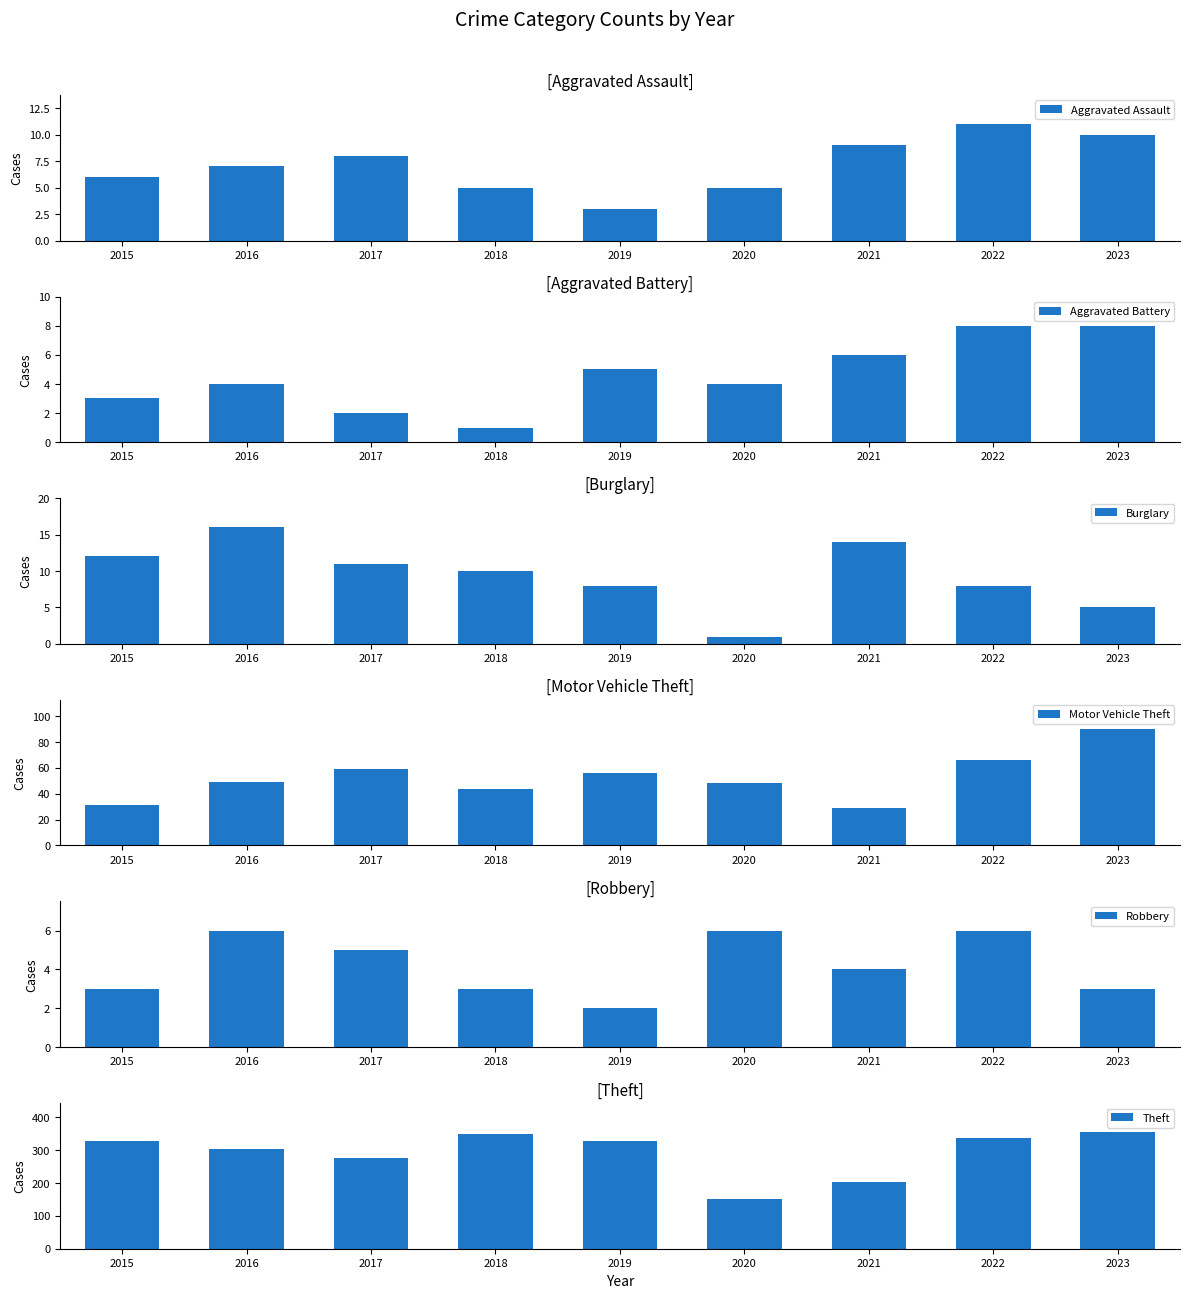

Which label corresponds to the largest value in the chart?

2023